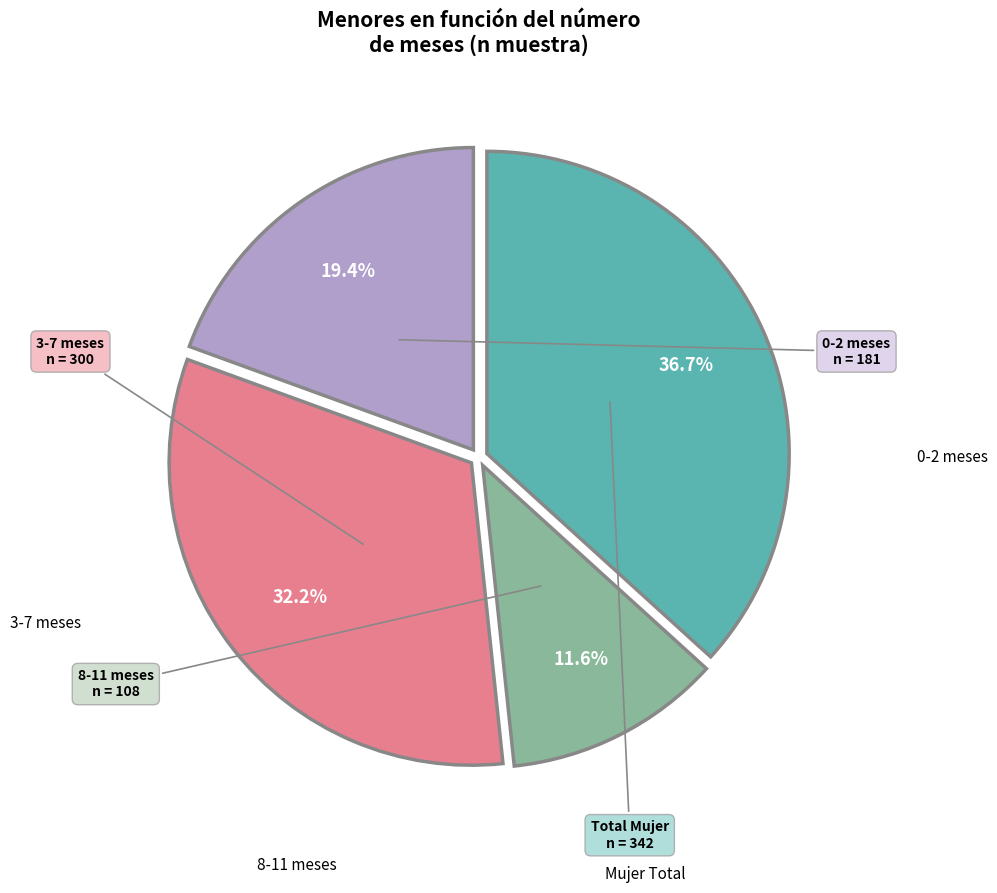

Is there a majority slice in this chart?

No